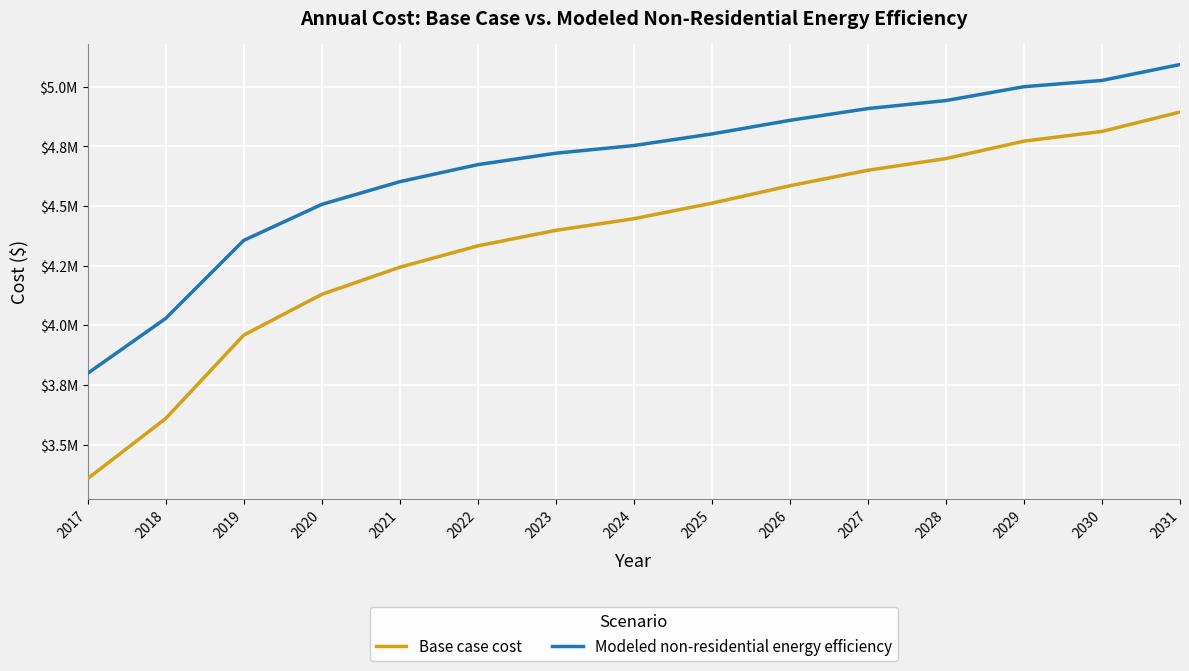

What is the value of the Base case cost point at the 15th from the left?

4894280.2